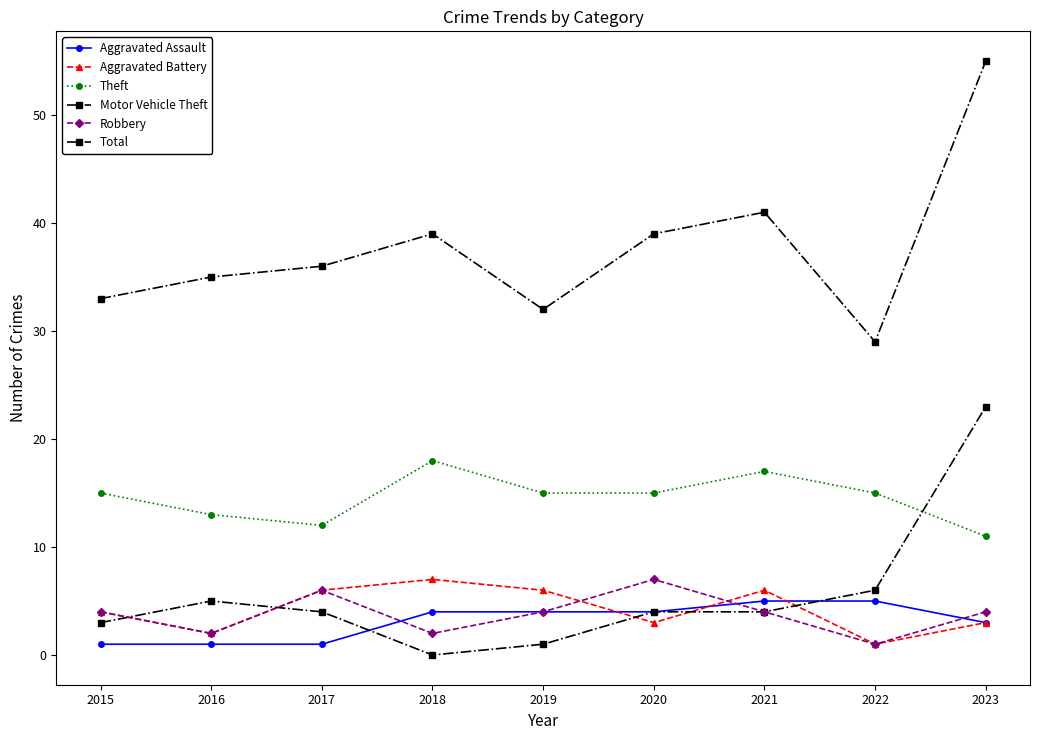

Is this an area chart (filled region under the line)?

No